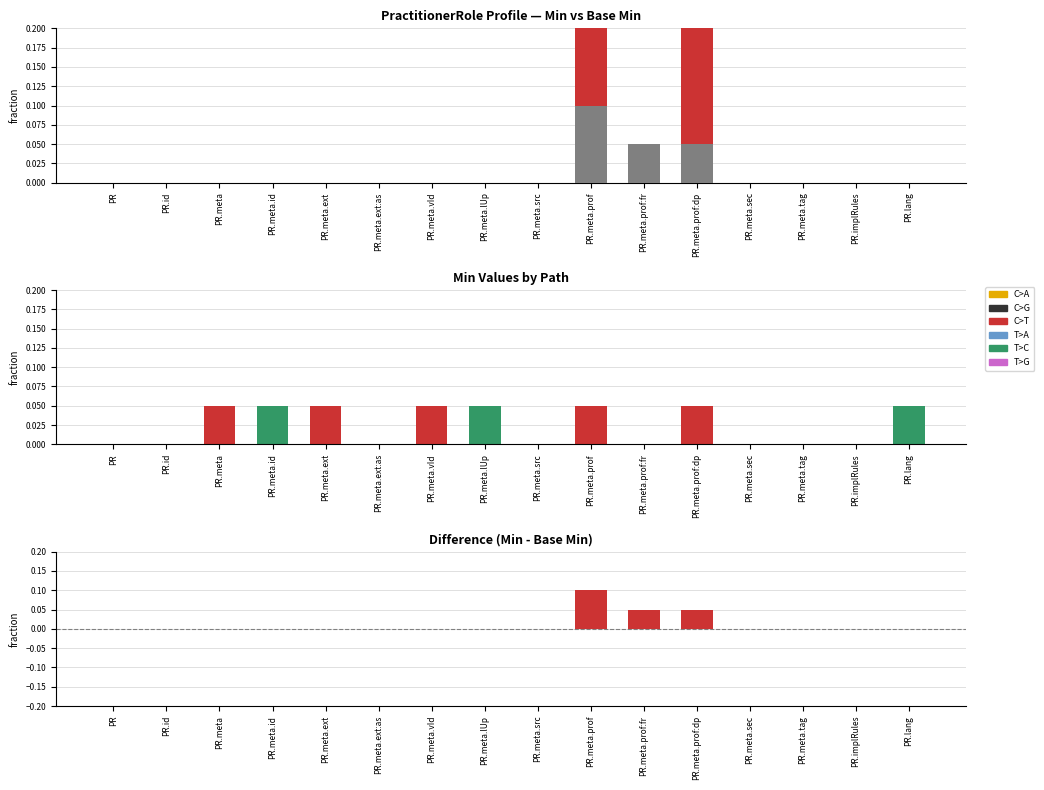

What is the difference between the highest and lowest values at PR.meta.prof:dp?

0.1